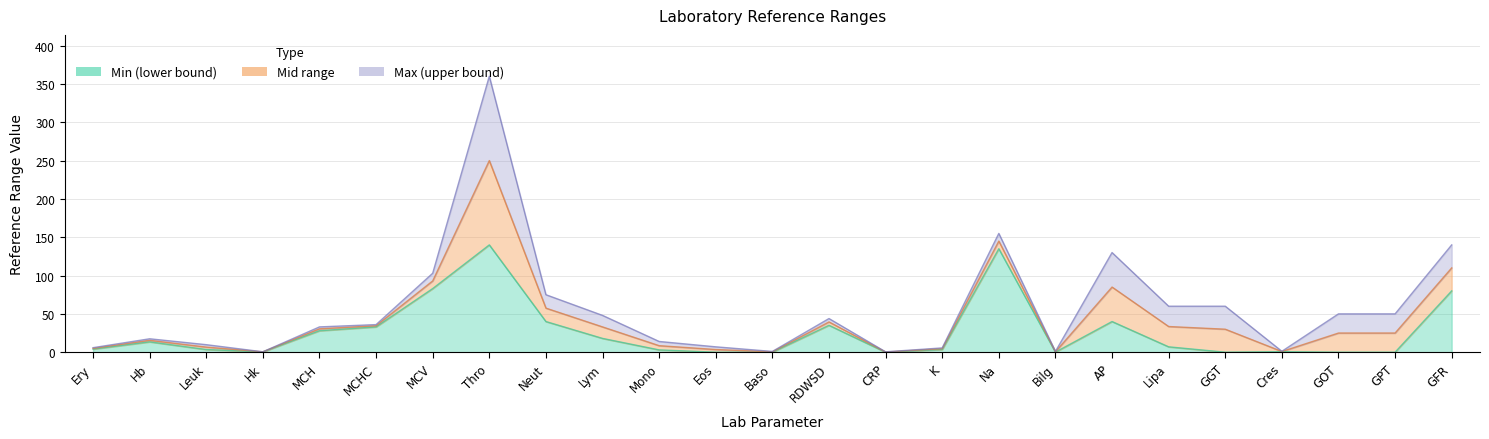

Does the chart display data point markers on the line(s)?

No